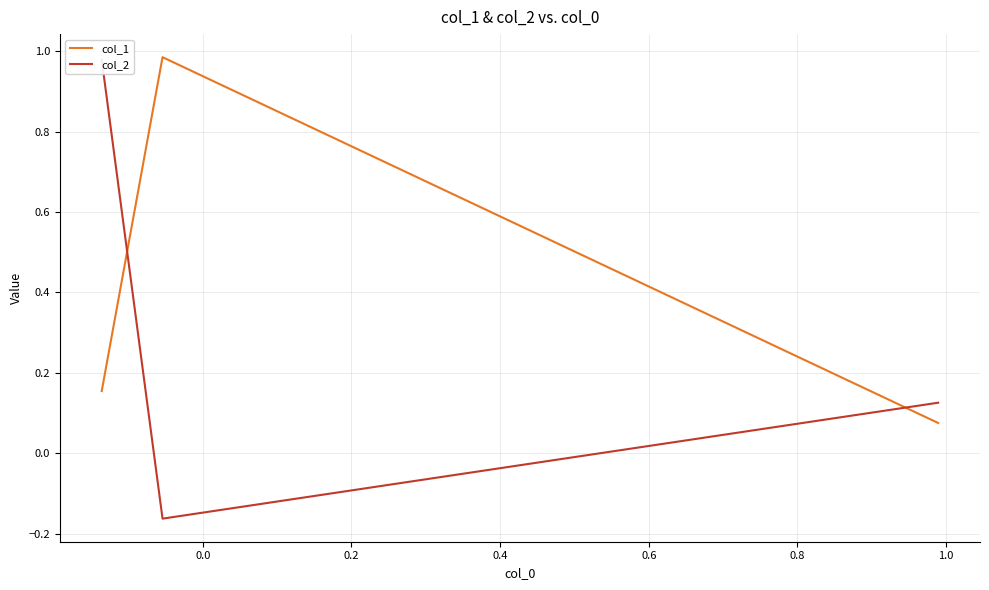

Rank the series by their average value, from highest to lowest.

col_1, col_2